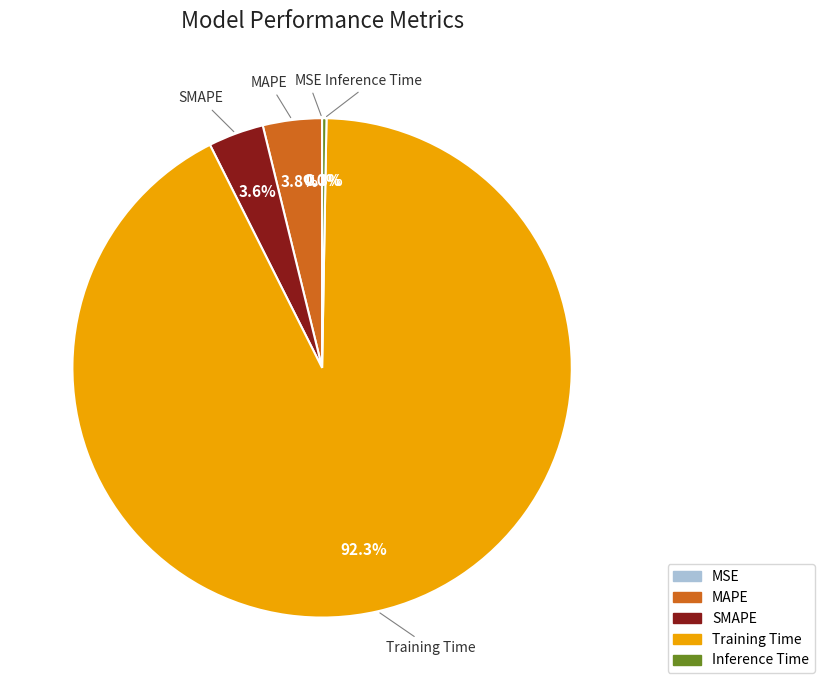

The SMAPE slice represents 18% of the pie. True or false?

False